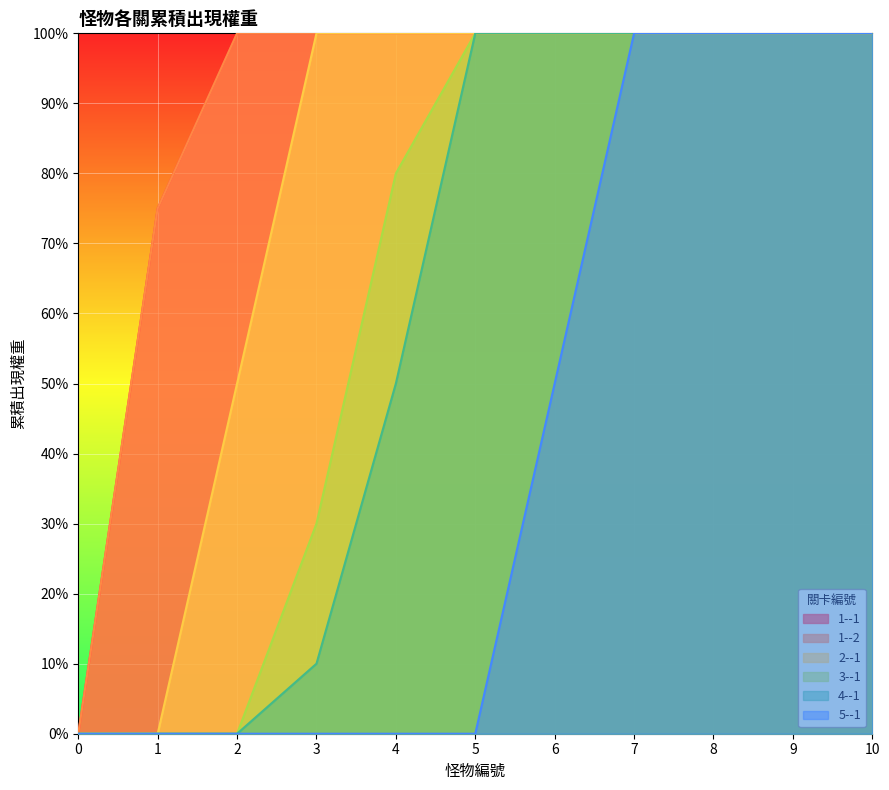

List the series in order of their peak value, highest first.

1--1, 1--2, 2--1, 3--1, 4--1, 5--1